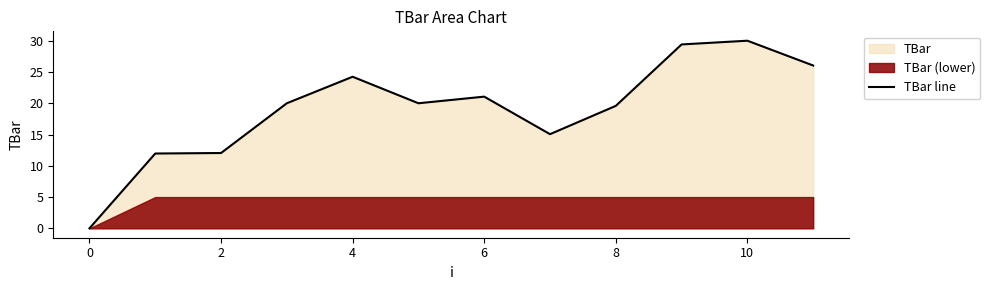

What is the highest value of the TBar line series?

30.0